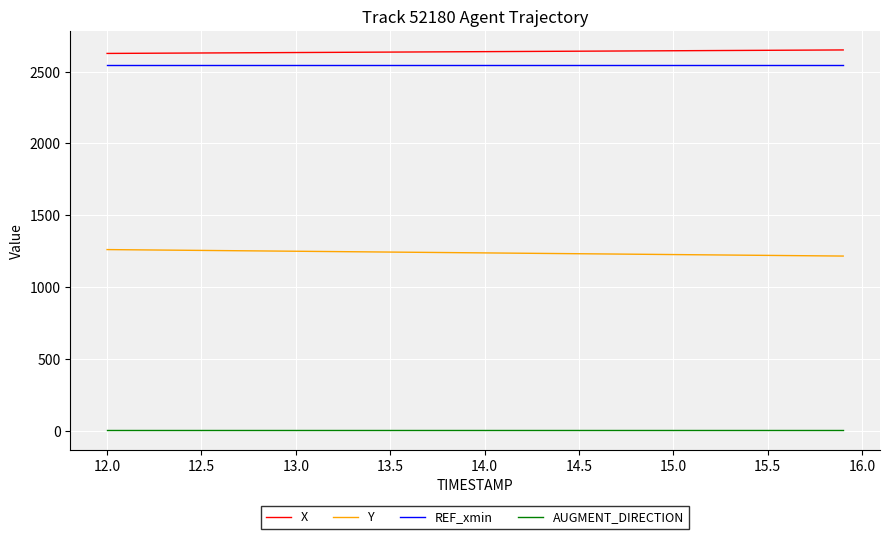

What is the lowest value of the X series?

2627.1